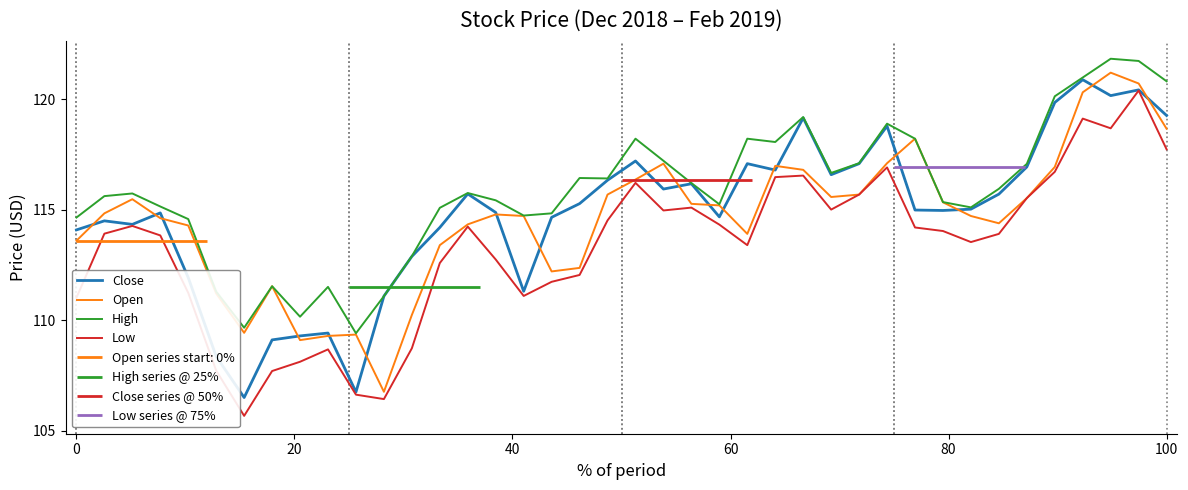

Rank the series by their maximum value, from lowest to highest.

Low, Close, Open, High